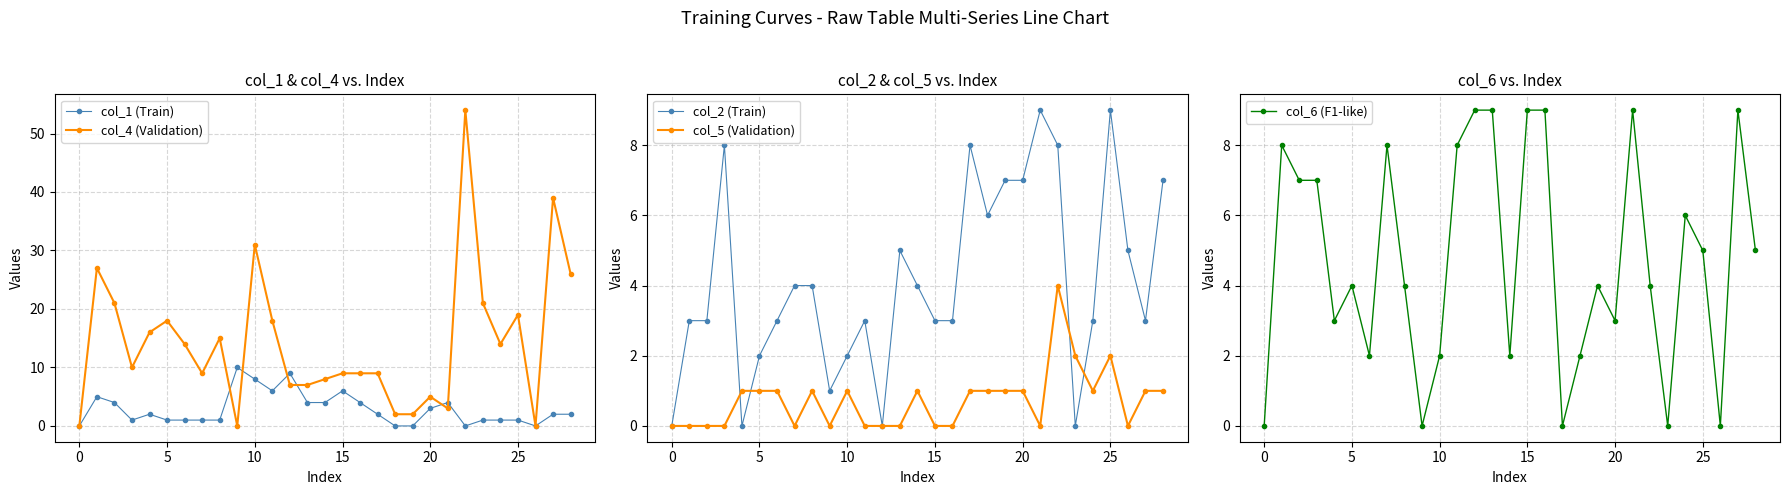

True or false: col_4 (Validation) has more than 0 interior local peaks.

True